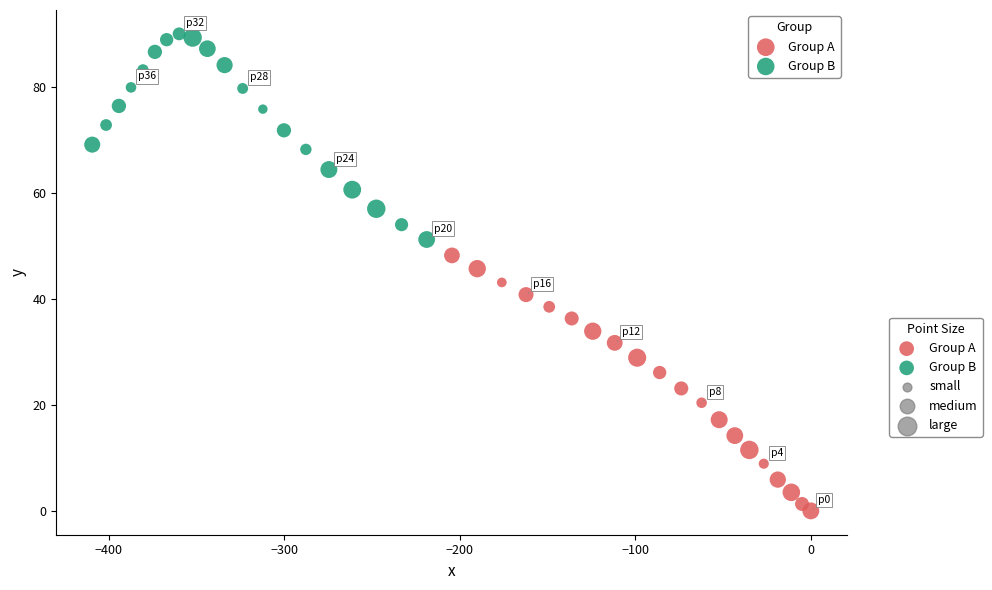

Which series reaches the maximum Y coordinate?

Group B